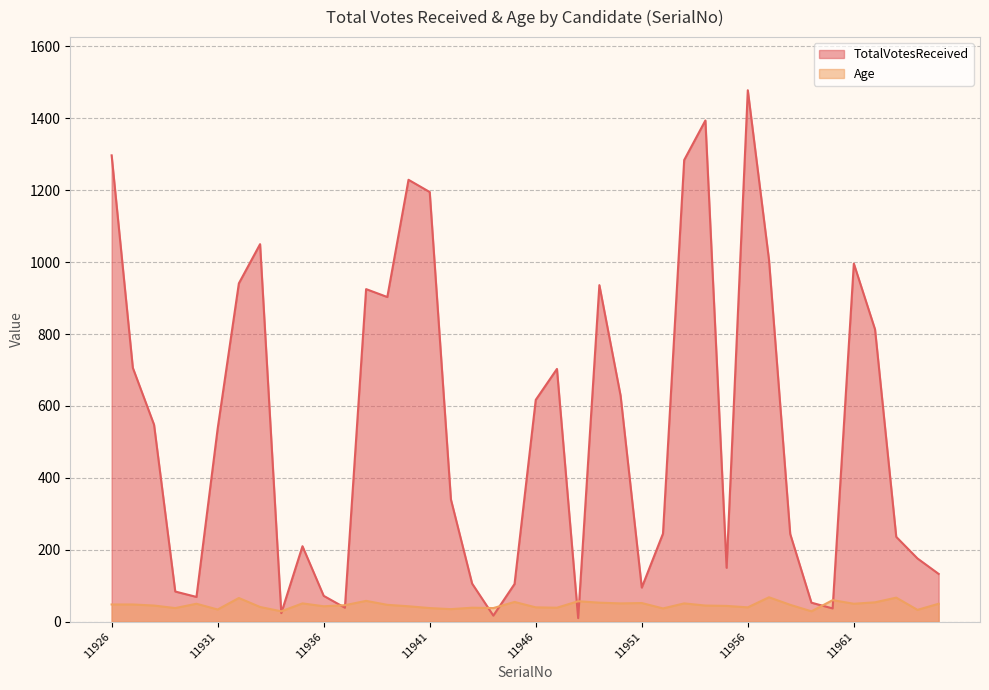

What is the highest value of the TotalVotesReceived series?

1478